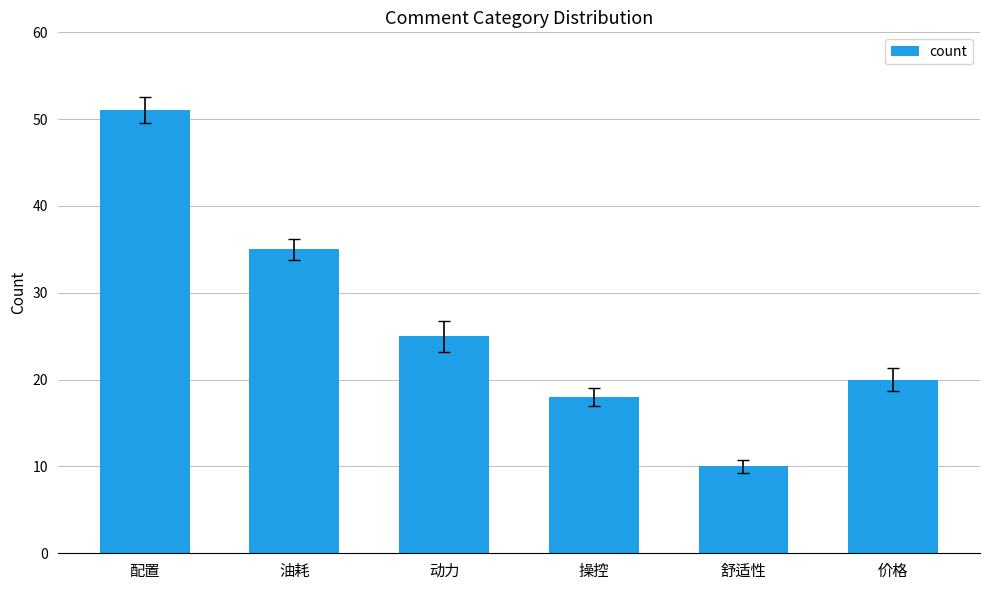

How many bars are there in total?

6